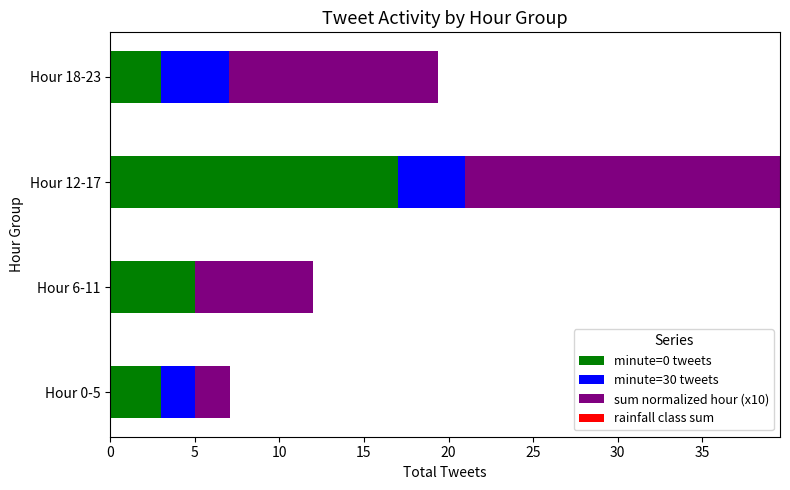

True or false: minute=0 tweets has a value of 7.8 at Hour 6-11.

False